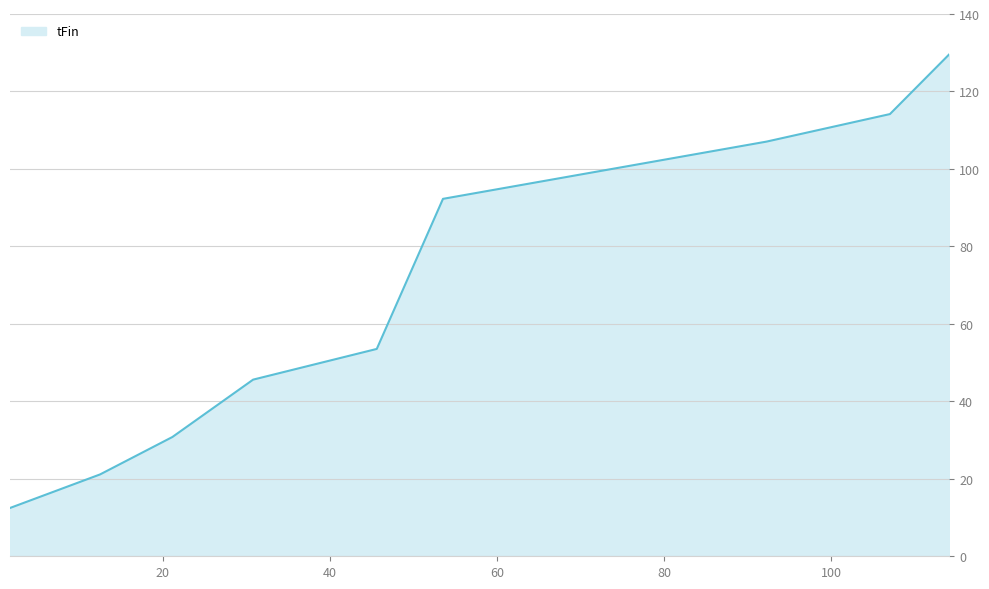

What is the difference between the maximum and minimum values?

117.1